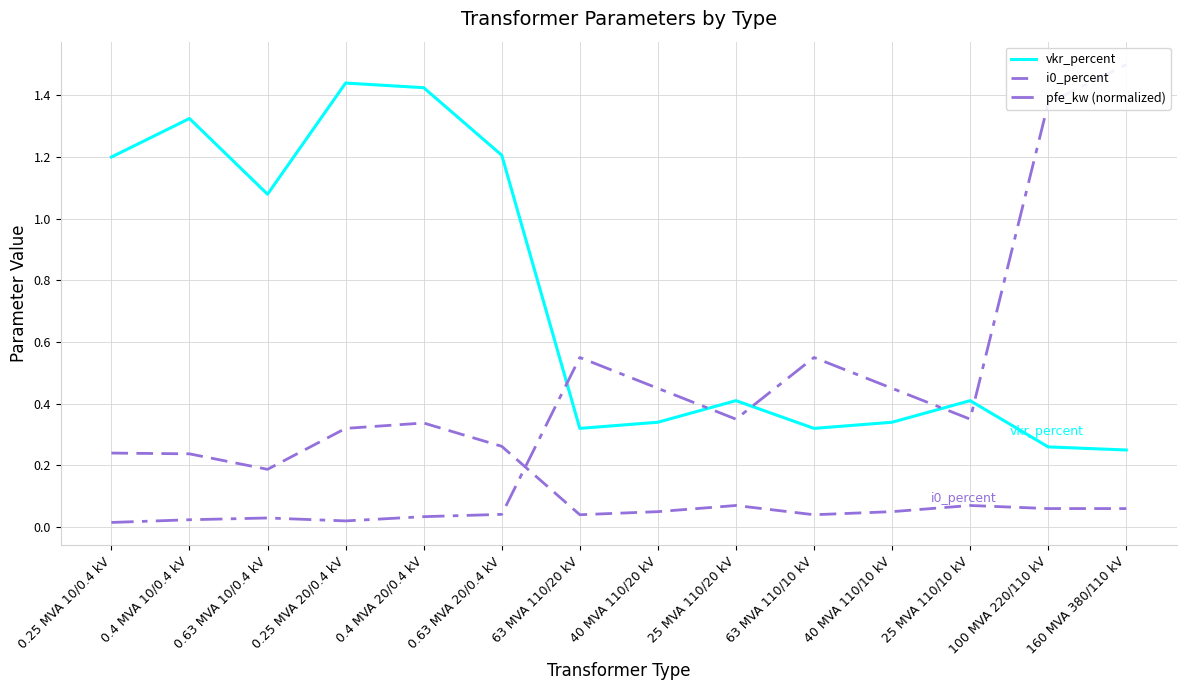

Where do i0_percent and pfe_kw (normalized) first cross each other?

0.63 MVA 20/0.4 kV and 63 MVA 110/20 kV